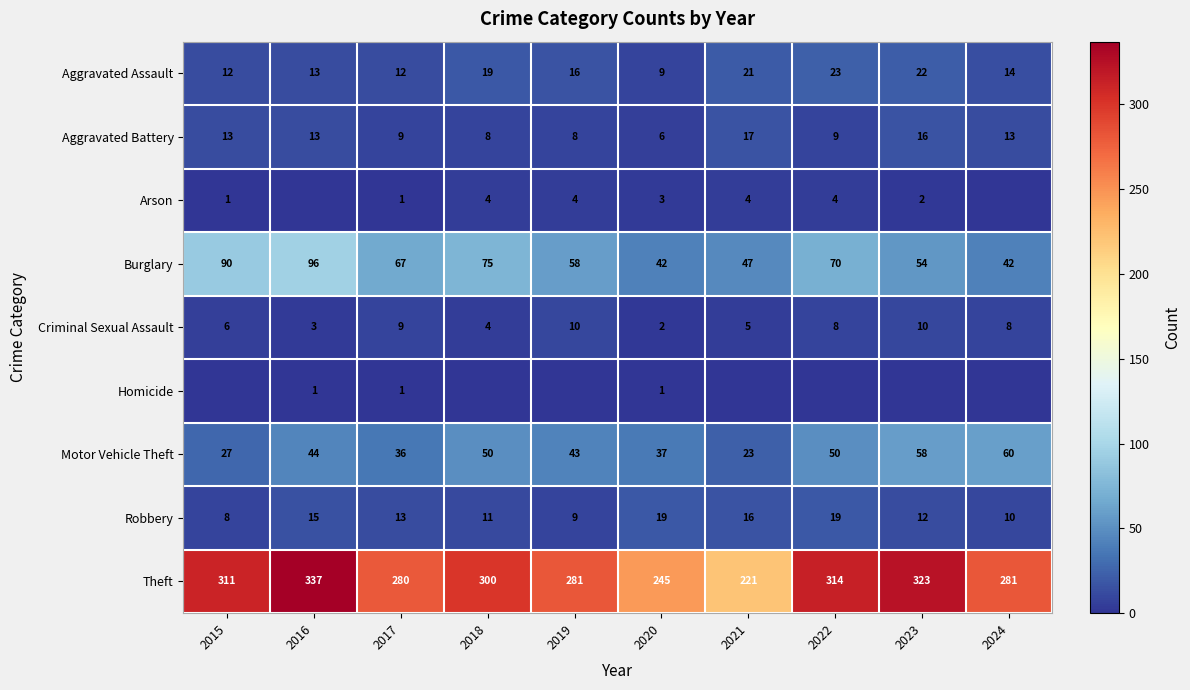

What is the spread (max minus min) of values at 2020?

244